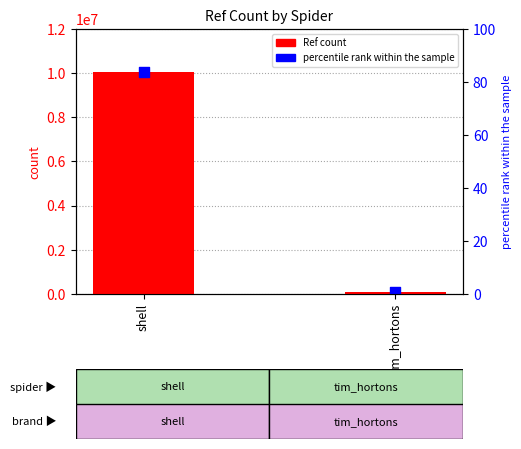

Is the value of Ref (marker) at shell greater than the value of Ref at shell?

No